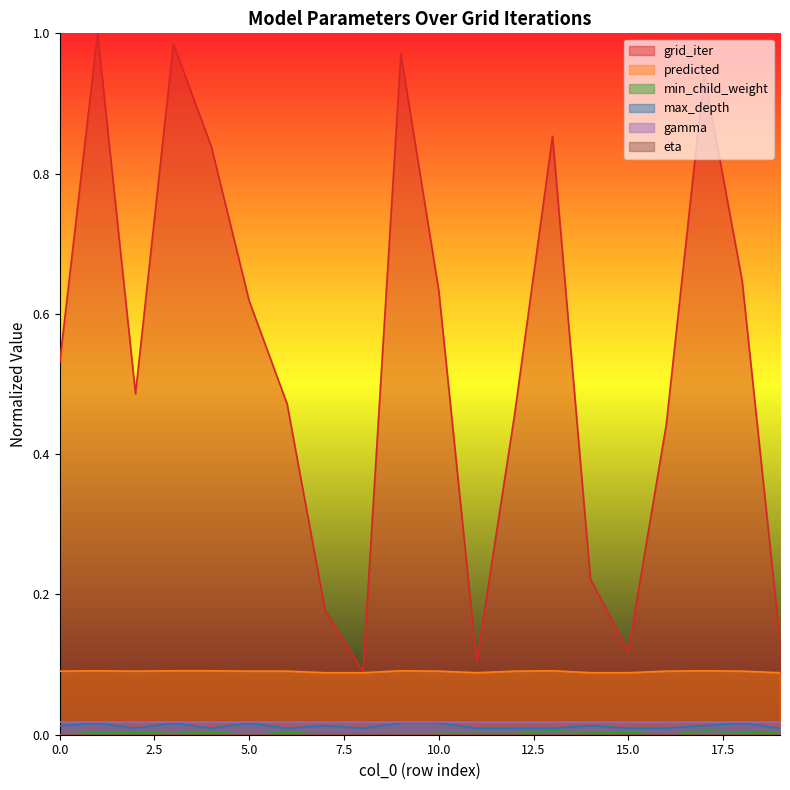

At which label does min_child_weight reach its peak?

13